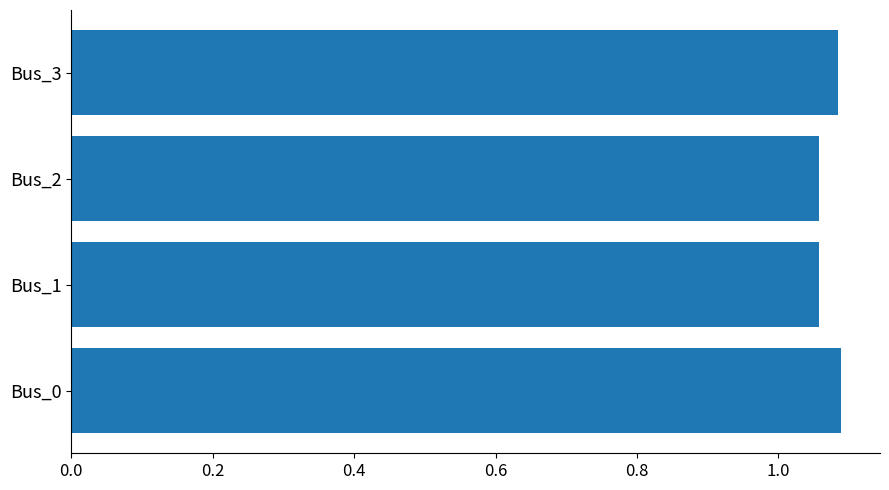

Are the bars horizontal?

Yes